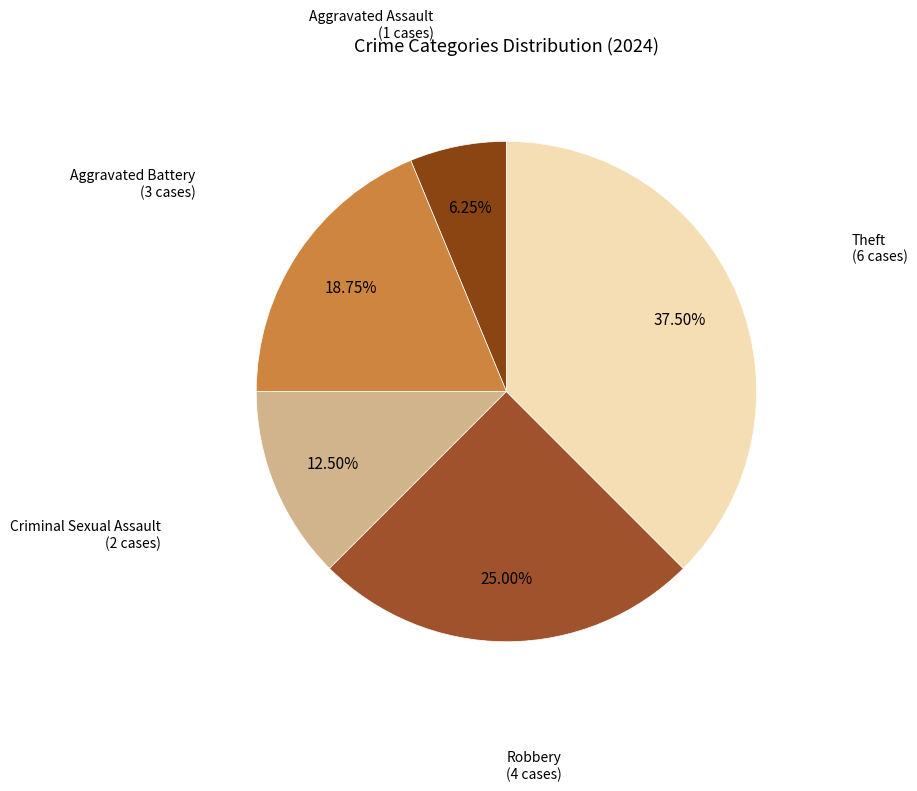

Count the number of slices in the pie.

5